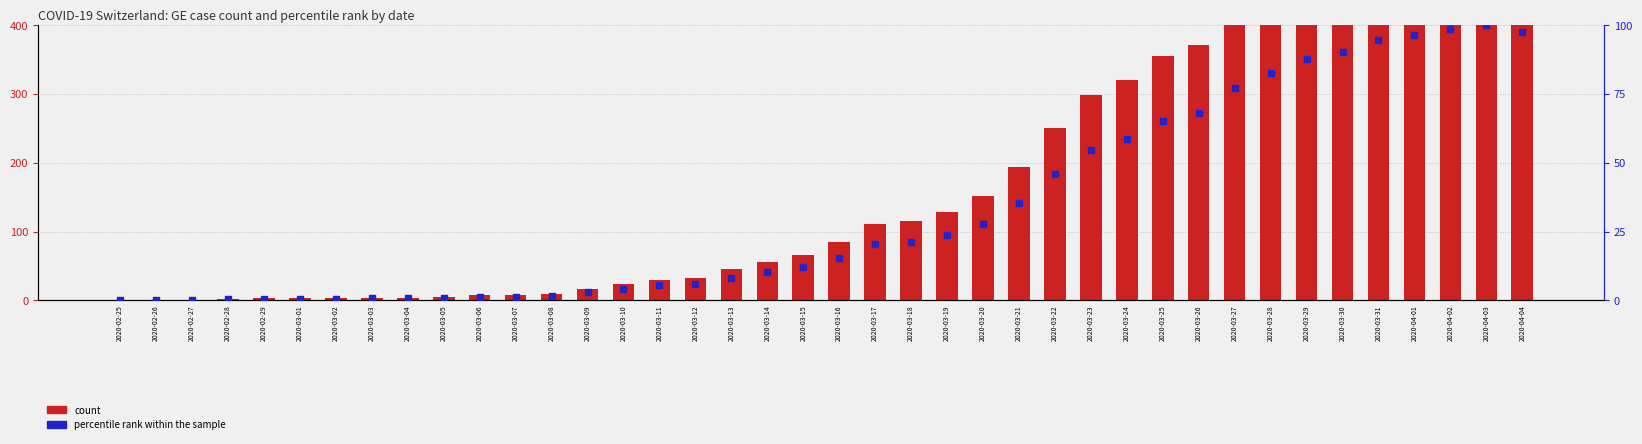

Which series reaches the minimum Y coordinate?

count